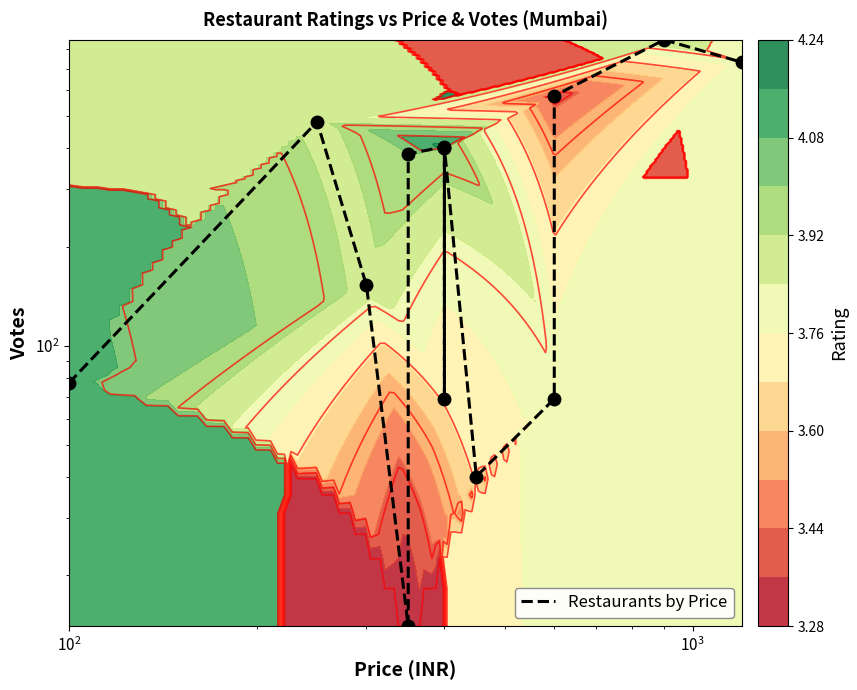

What is the minimum value shown in the chart?

14